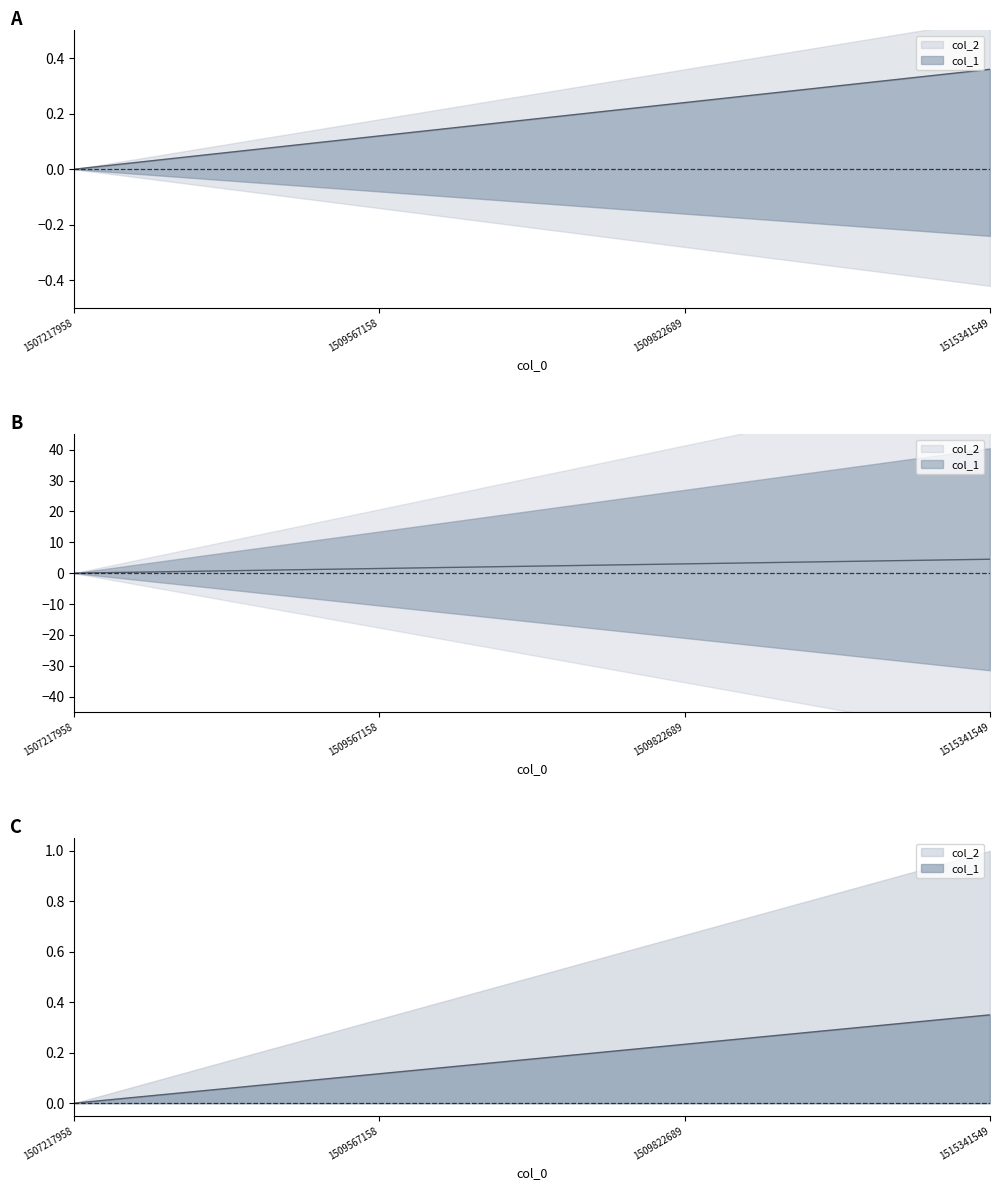

What is the change in value from 1509567158 to 1515341549?

+0.2